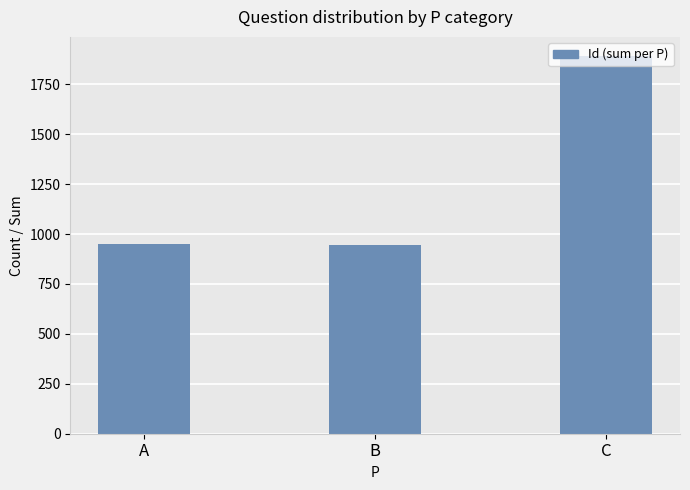

What is the change in value from B to C?

+948